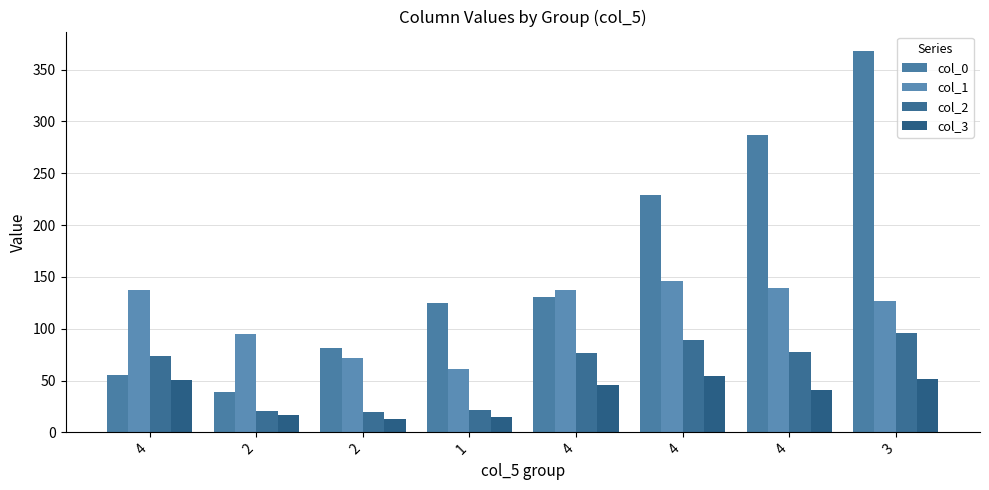

How many groups of bars are there?

8